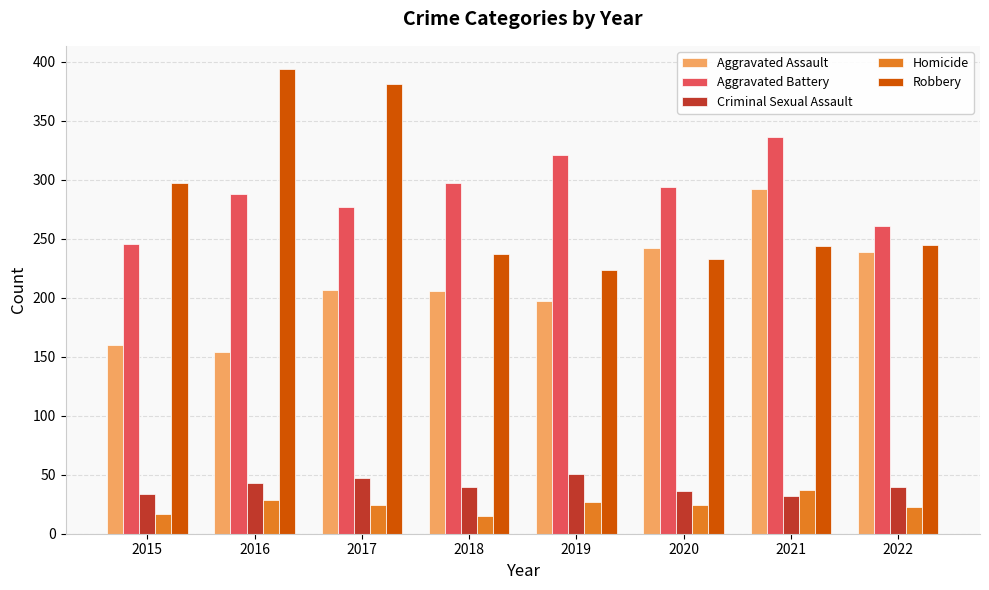

What is the sum of all Criminal Sexual Assault values?

323